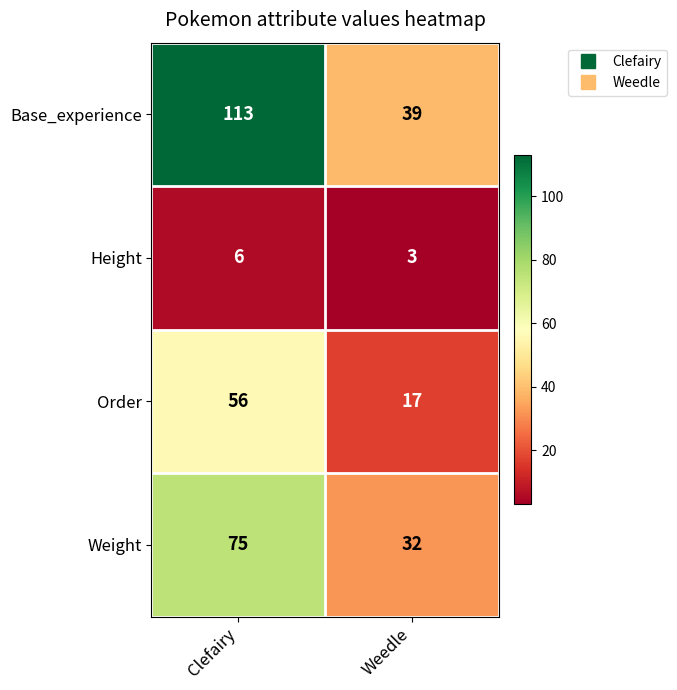

What is the average value of the Weight series?

54